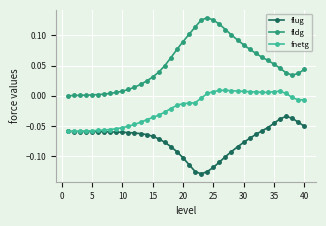

True or false: fnetg has more than 0 interior local peaks.

True